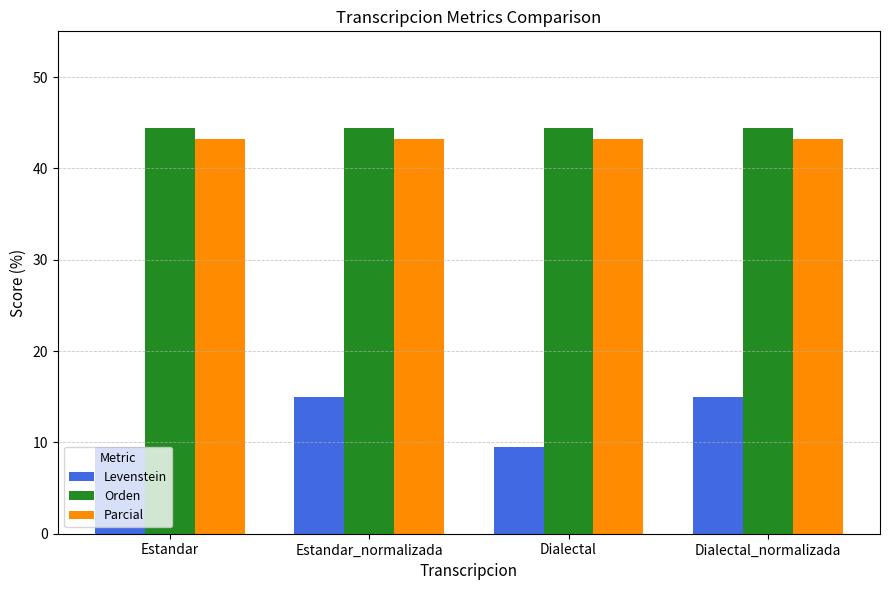

How many bars are there in total?

12